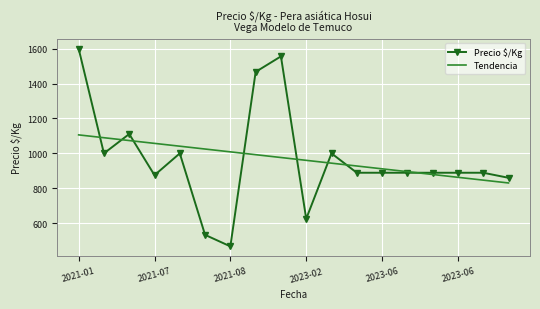

Which series has the largest range (max minus min)?

Precio $/Kg